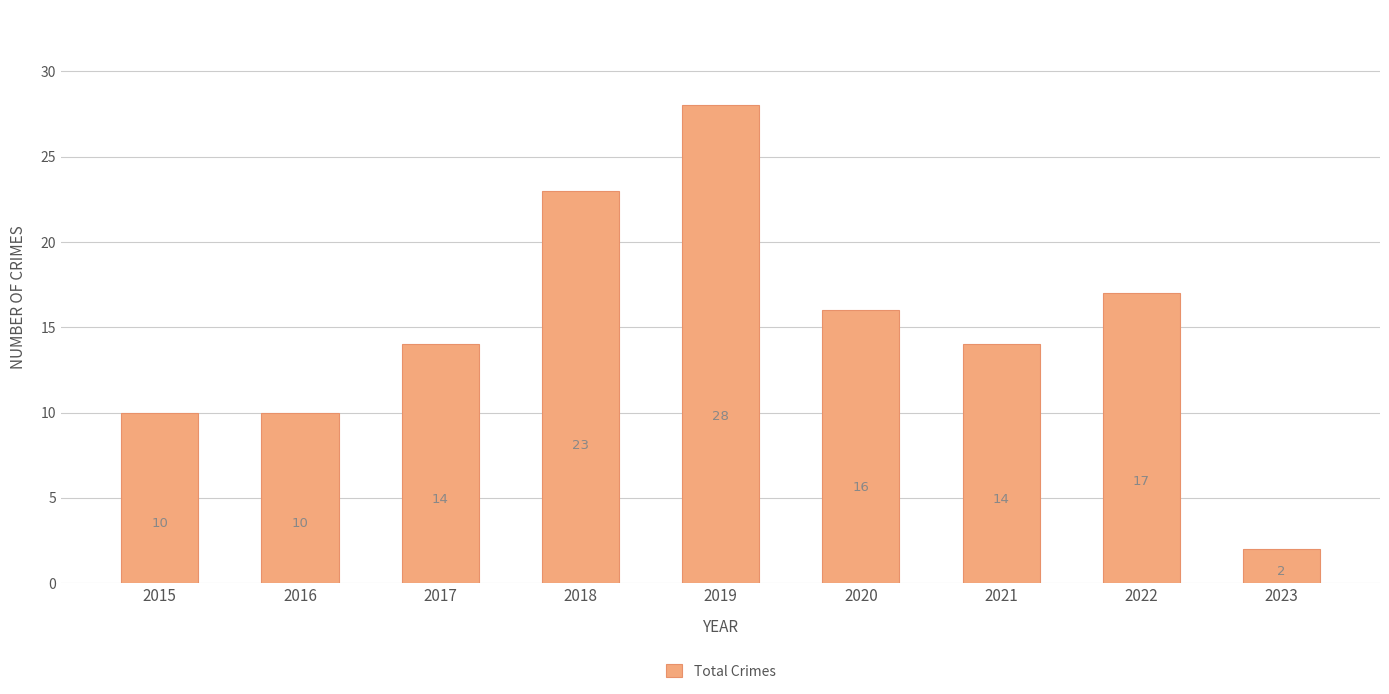

What is the change in value from 2016 to 2022?

+7